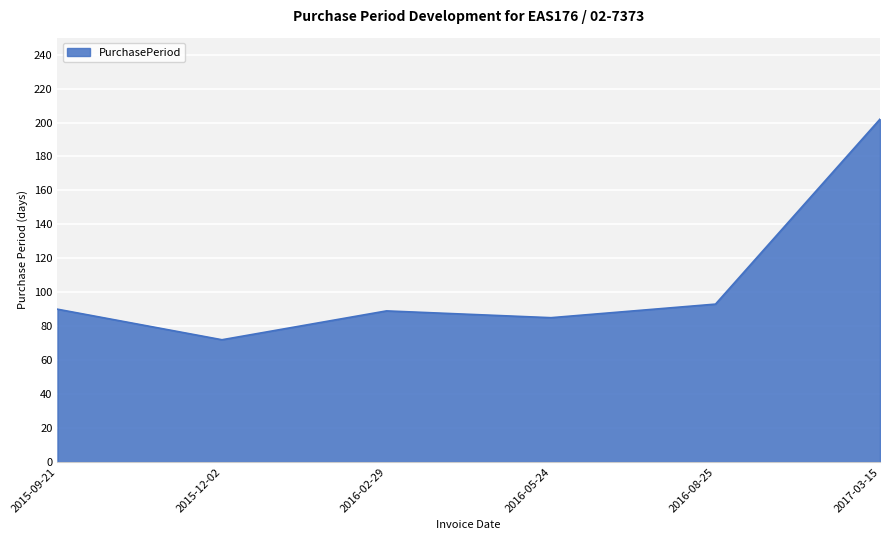

What position from the left is 2016-02-29?

3